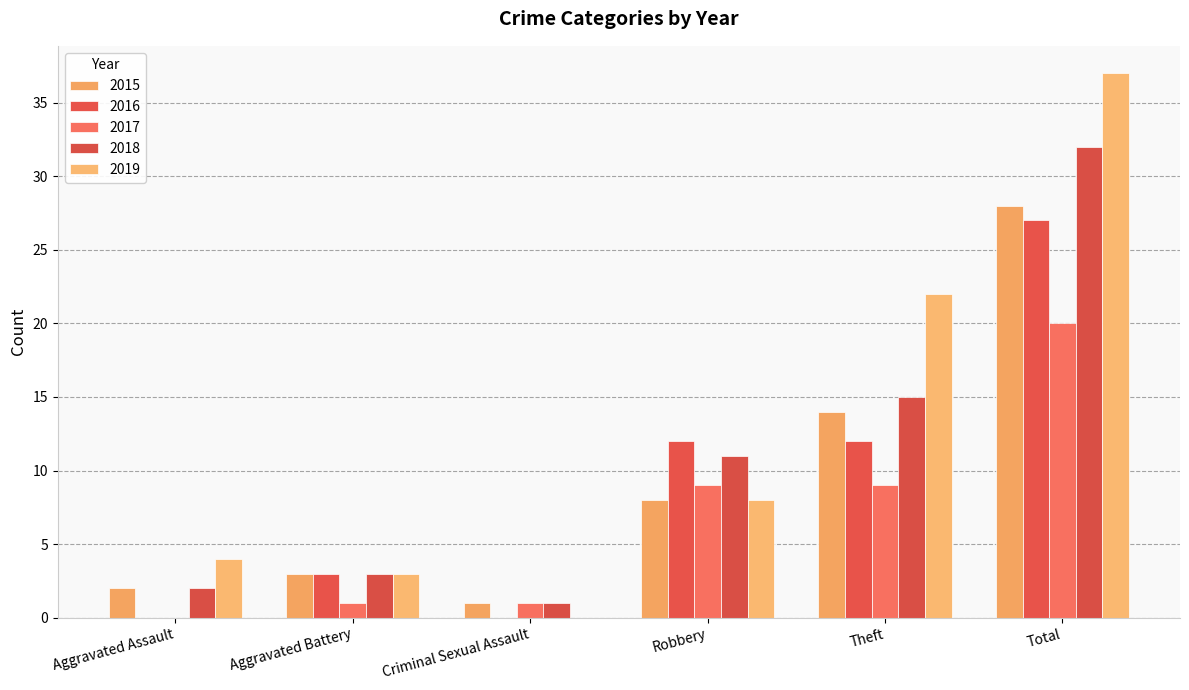

Is the value of 2016 at Aggravated Assault greater than the value of 2017 at Total?

No